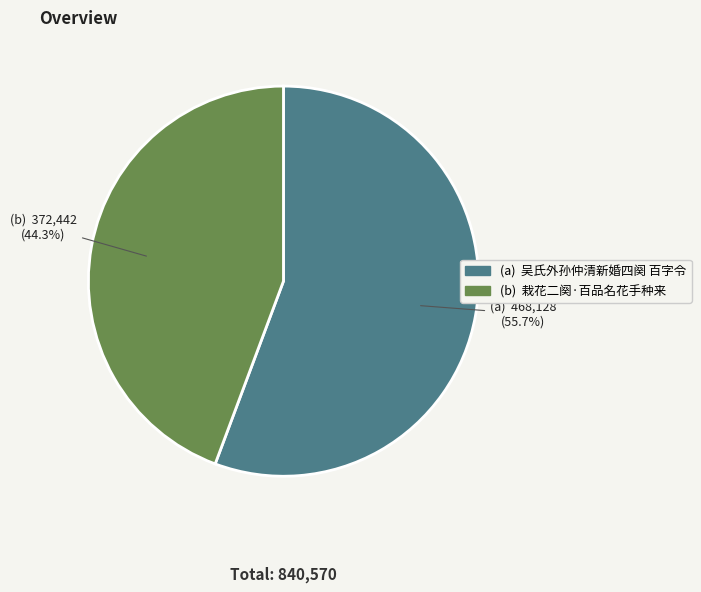

How many slices are in this pie chart?

2